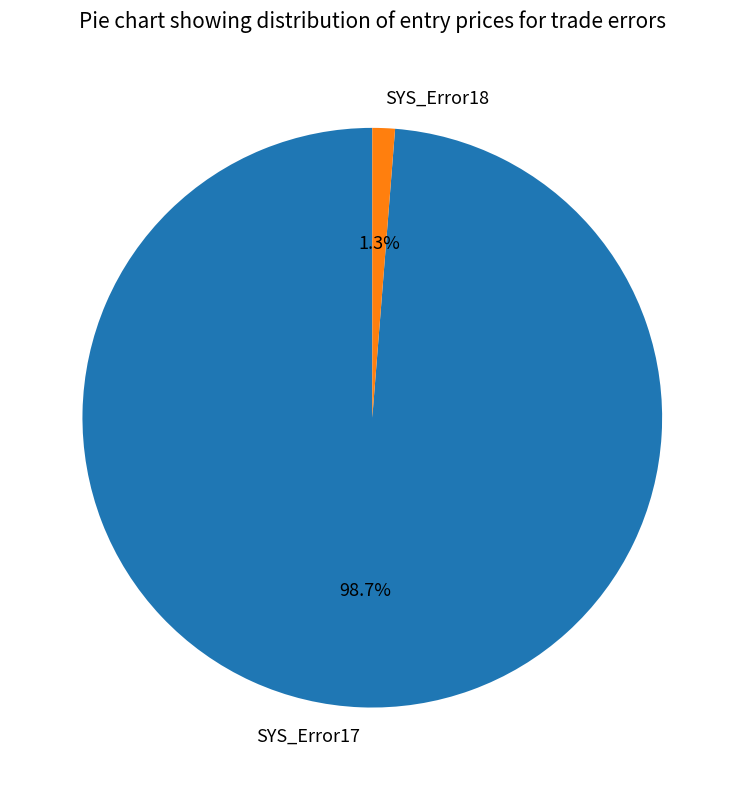

What is the majority slice?

SYS_Error17